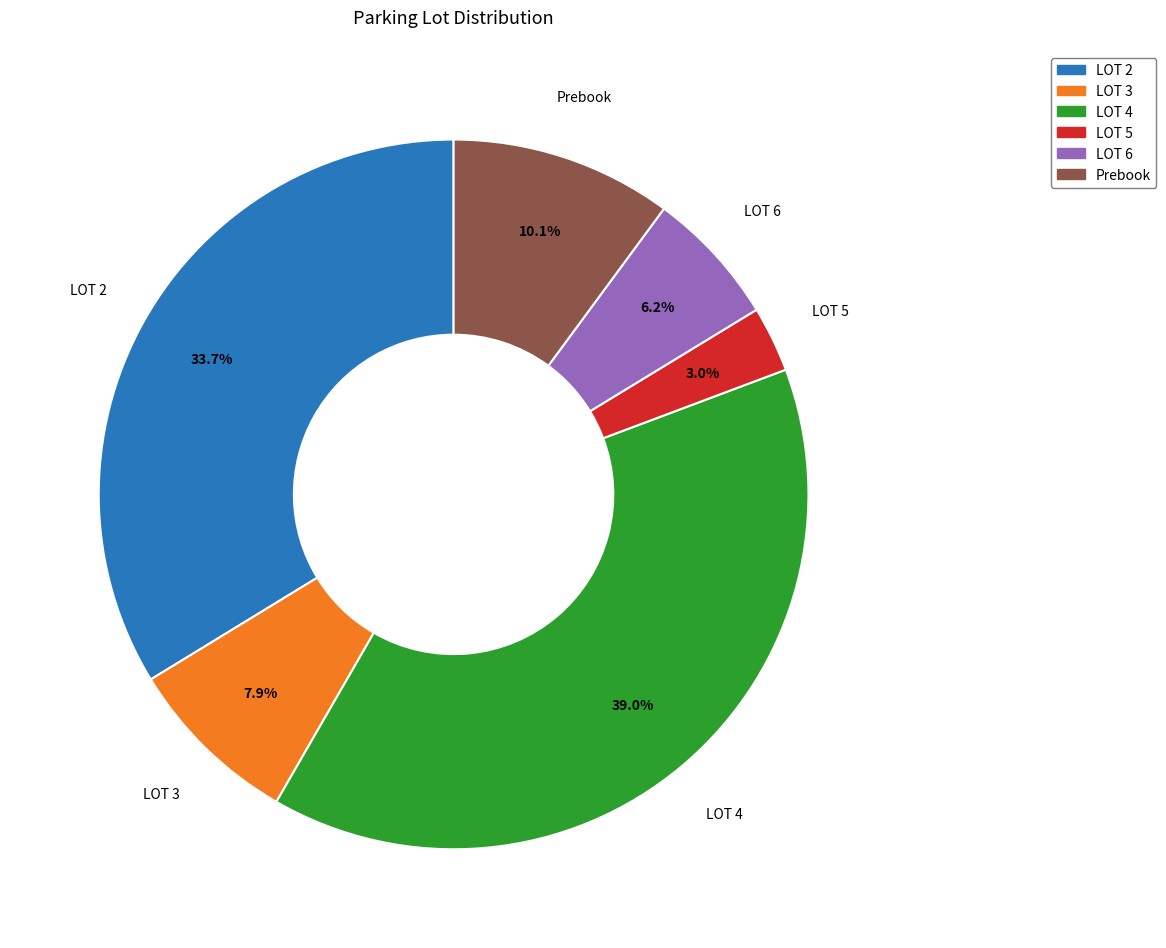

Does any single category account for the majority?

No